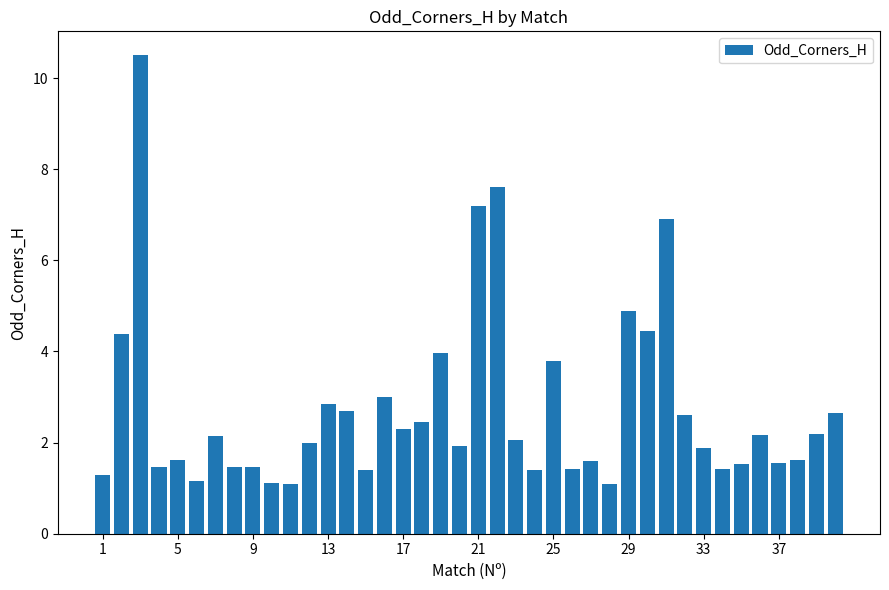

What is the average value?

2.8